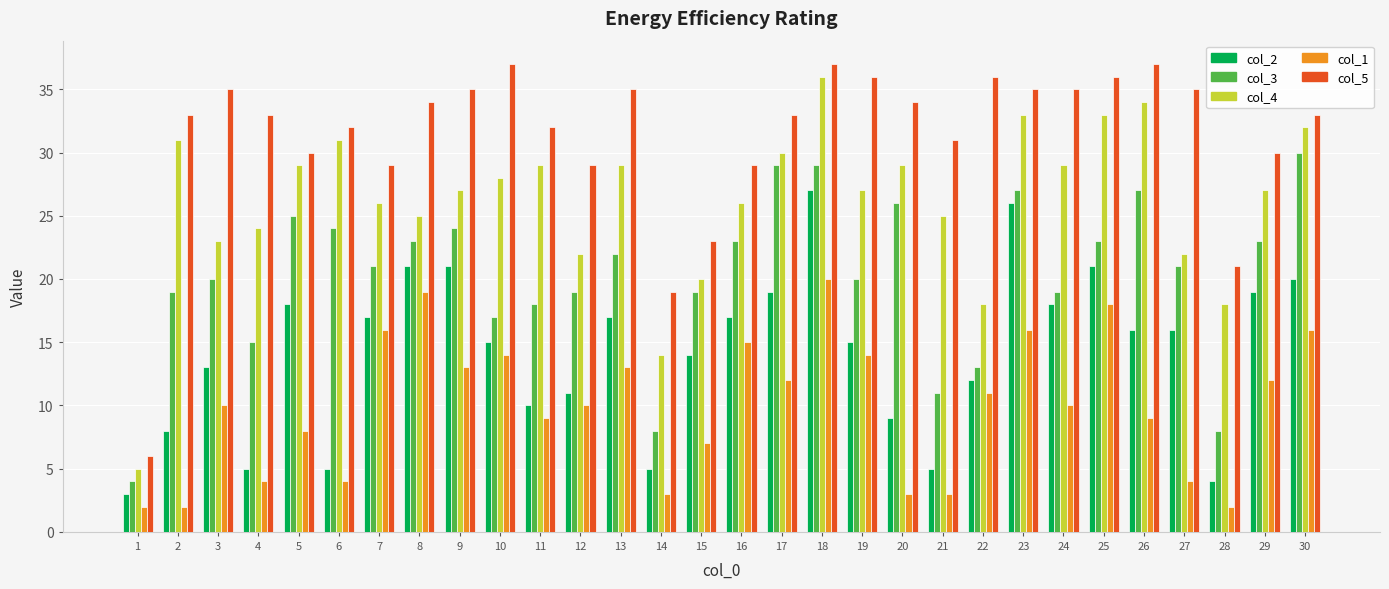

Between 4 and 18, which series saw the biggest shift?

col_2